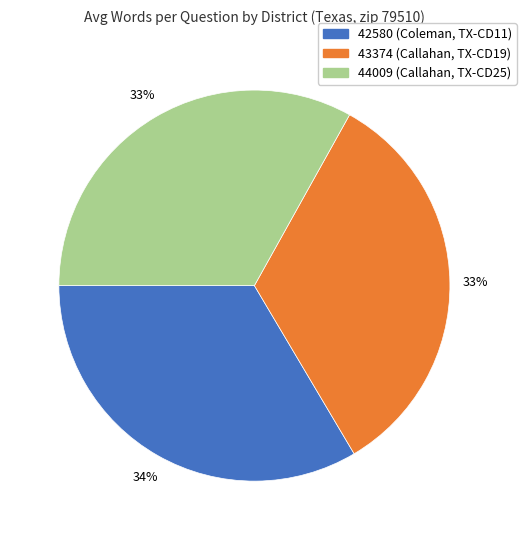

Count the number of slices in the pie.

3